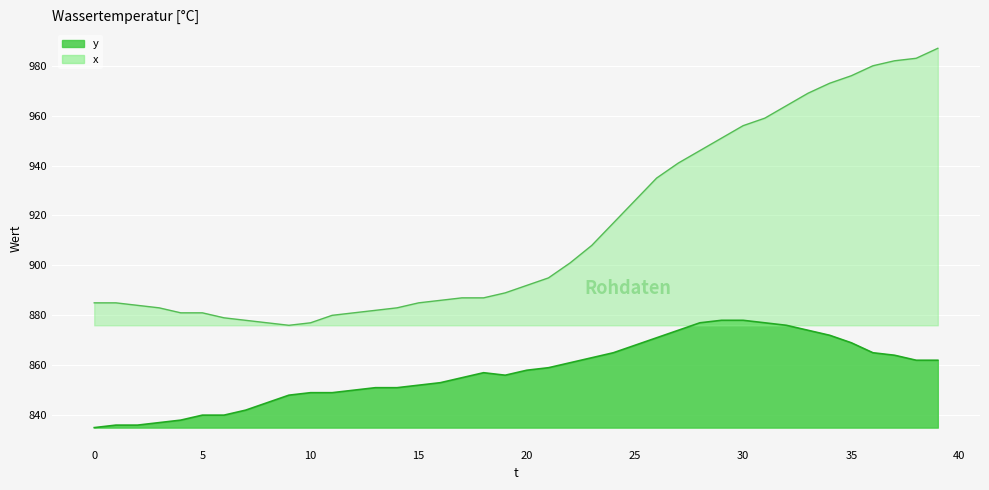

Reading left to right, transcribe all the data shown in this chart.

x: 0=885	1=885	2=884	3=883	4=881	5=881	6=879	7=878	8=877	9=876	10=877	11=880	12=881	13=882	14=883	15=885	16=886	17=887	18=887	19=889	20=892	21=895	22=901	23=908	24=917	25=926	26=935	27=941	28=946	29=951	30=956	31=959	32=964	33=969	34=973	35=976	36=980	37=982	38=983	39=987
y: 0=835	1=836	2=836	3=837	4=838	5=840	6=840	7=842	8=845	9=848	10=849	11=849	12=850	13=851	14=851	15=852	16=853	17=855	18=857	19=856	20=858	21=859	22=861	23=863	24=865	25=868	26=871	27=874	28=877	29=878	30=878	31=877	32=876	33=874	34=872	35=869	36=865	37=864	38=862	39=862